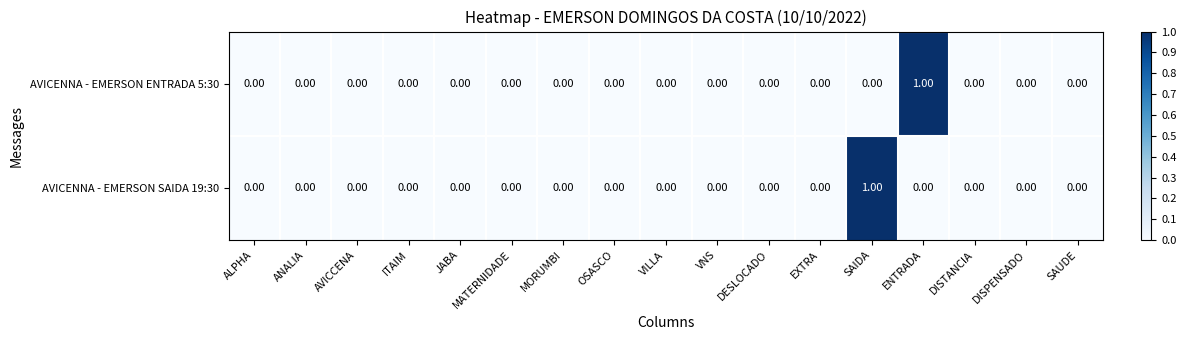

At which label does AVICENNA - EMERSON SAIDA 19:30 reach its peak?

SAIDA